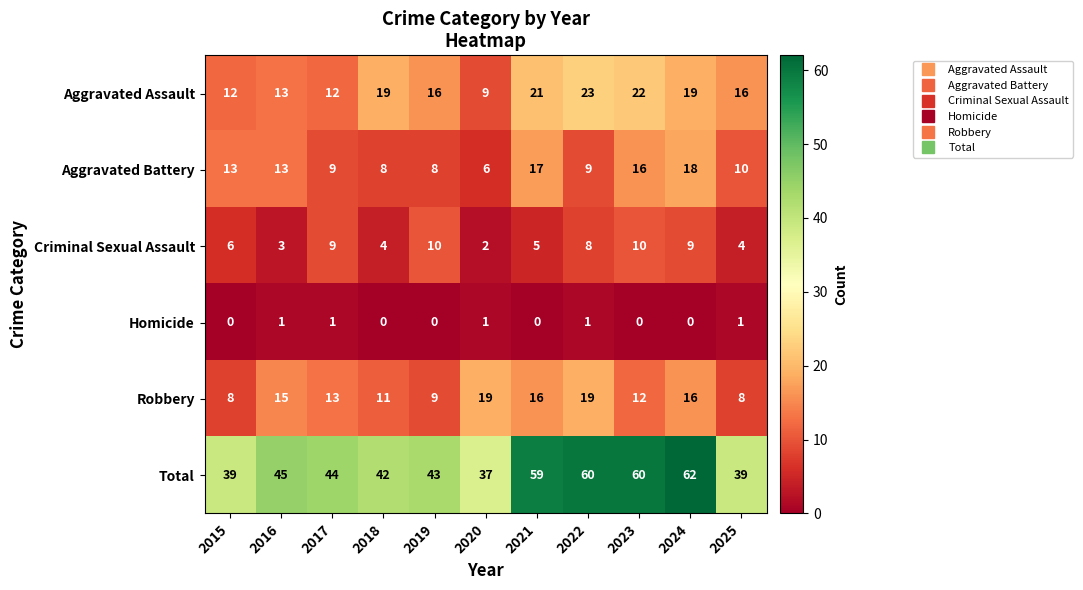

Which series has the largest range (max minus min)?

Total